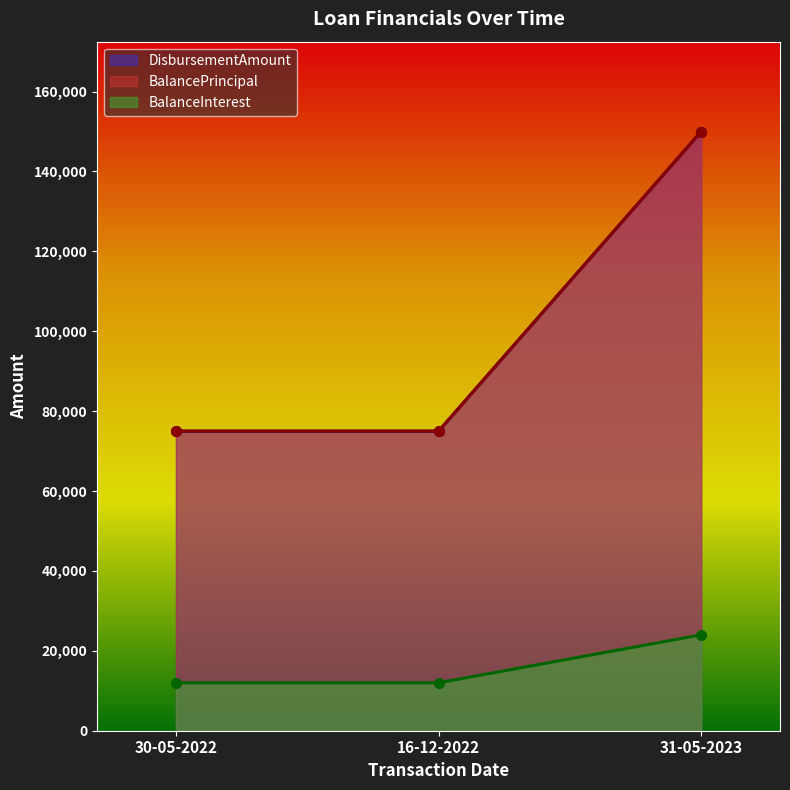

Reading left to right, list all the values displayed in this chart.

DisbursementAmount: 30-05-2022=75000	16-12-2022=75000	31-05-2023=150000
BalancePrincipal: 30-05-2022=75000	16-12-2022=75000	31-05-2023=150000
BalanceInterest: 30-05-2022=12000	16-12-2022=12000	31-05-2023=24000